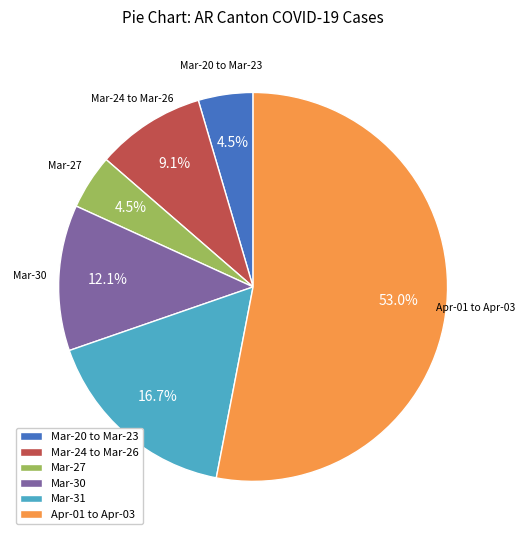

Which has a higher value, Mar-24 to Mar-26 or Apr-01 to Apr-03?

Apr-01 to Apr-03